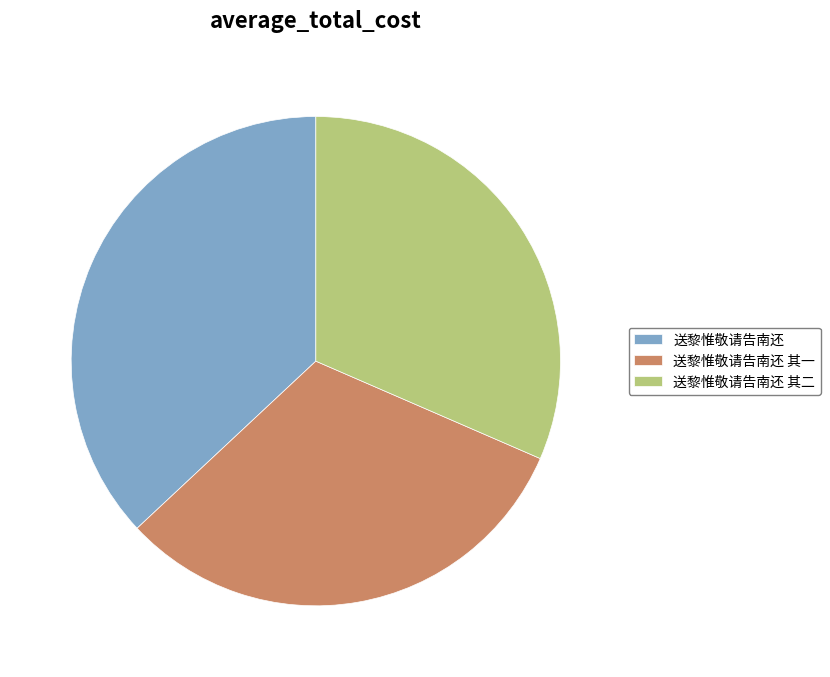

Approximately how many times larger is the value at 送黎惟敬请告南还 compared to 送黎惟敬请告南还 其一?

1.2